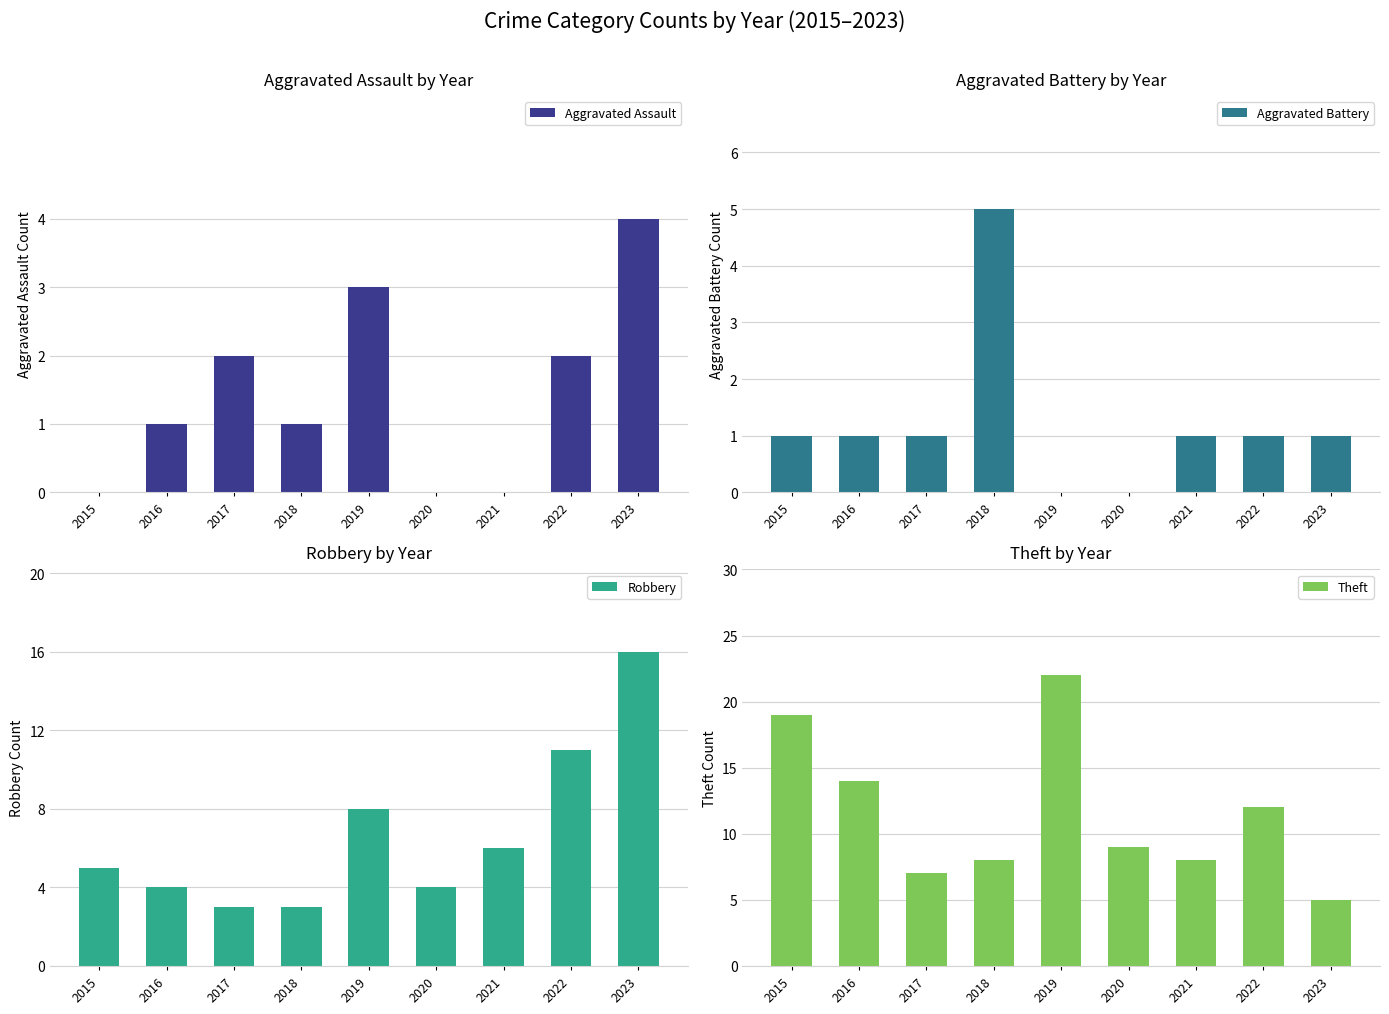

What are all the series names shown in the legend?

Aggravated Assault, Aggravated Battery, Robbery, Theft